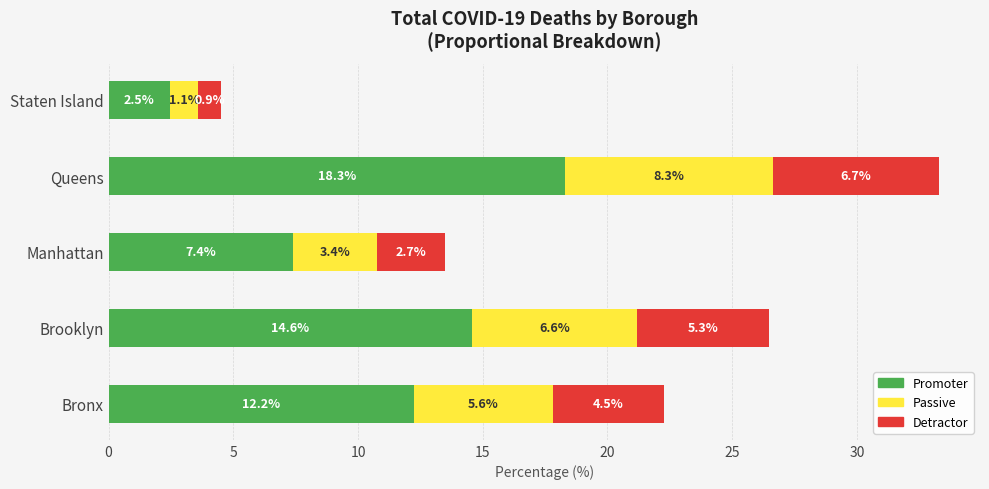

What is the lowest value of the Promoter series?

2.5